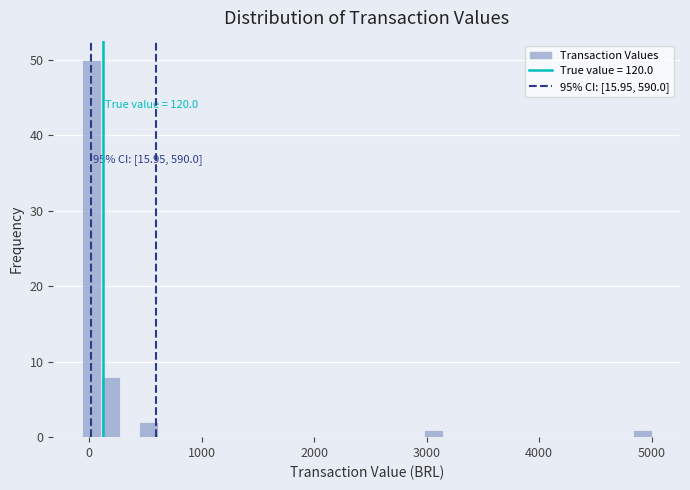

Read against the x-axis, roughly where is the centre of the tallest bar?

0